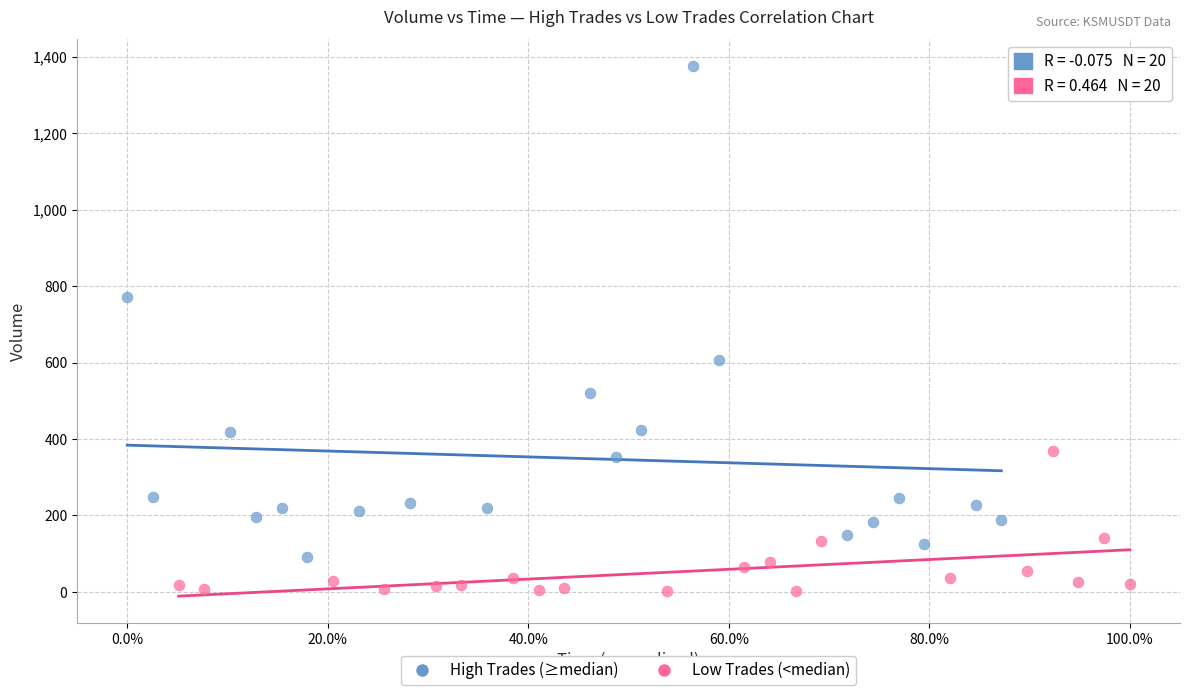

Which series reaches the minimum Y coordinate?

Low Trades (<median)